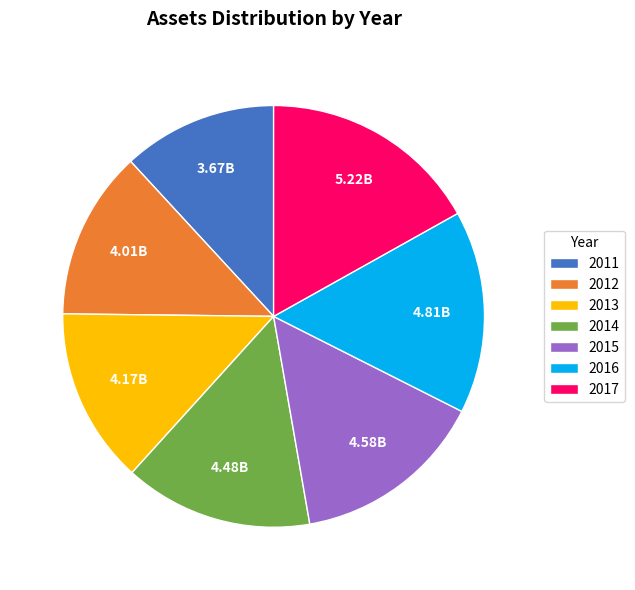

Is the sum of 2017 and 2016 greater than half?

No